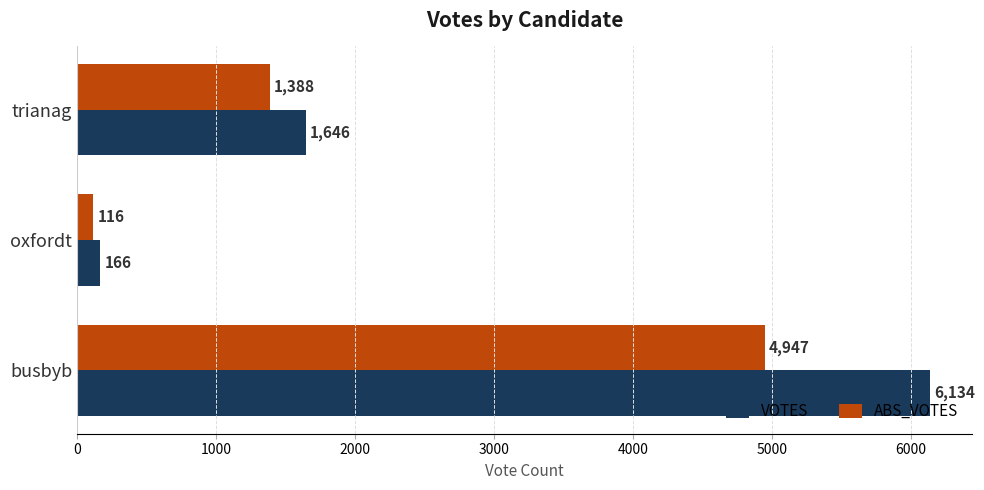

What is the sum of all VOTES values?

7946